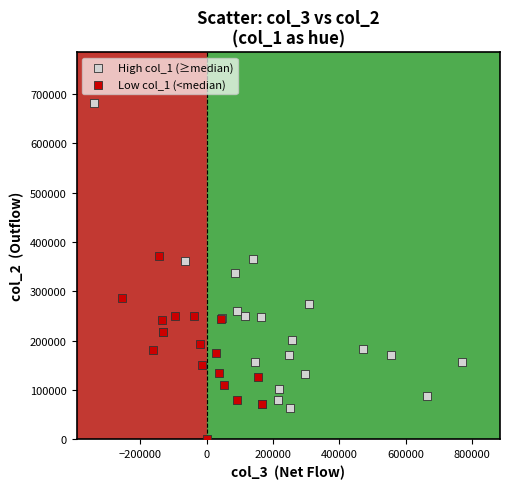

Which series contains the highest Y value?

High col_1 (≥median)